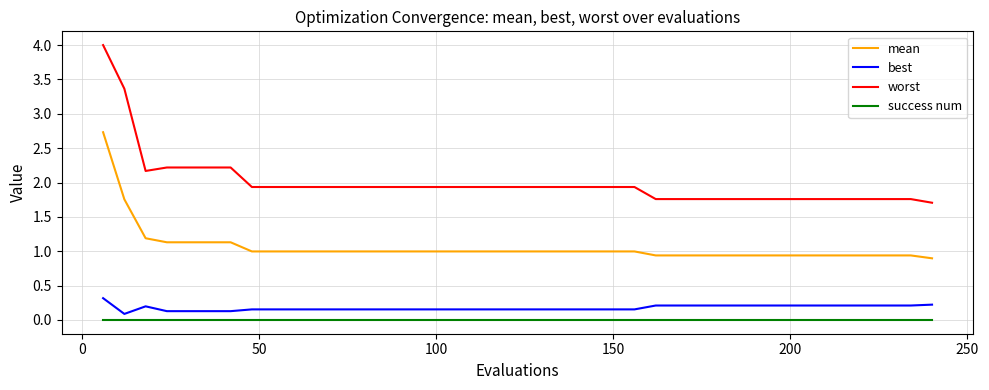

True or false: worst and success num cross at least once.

False